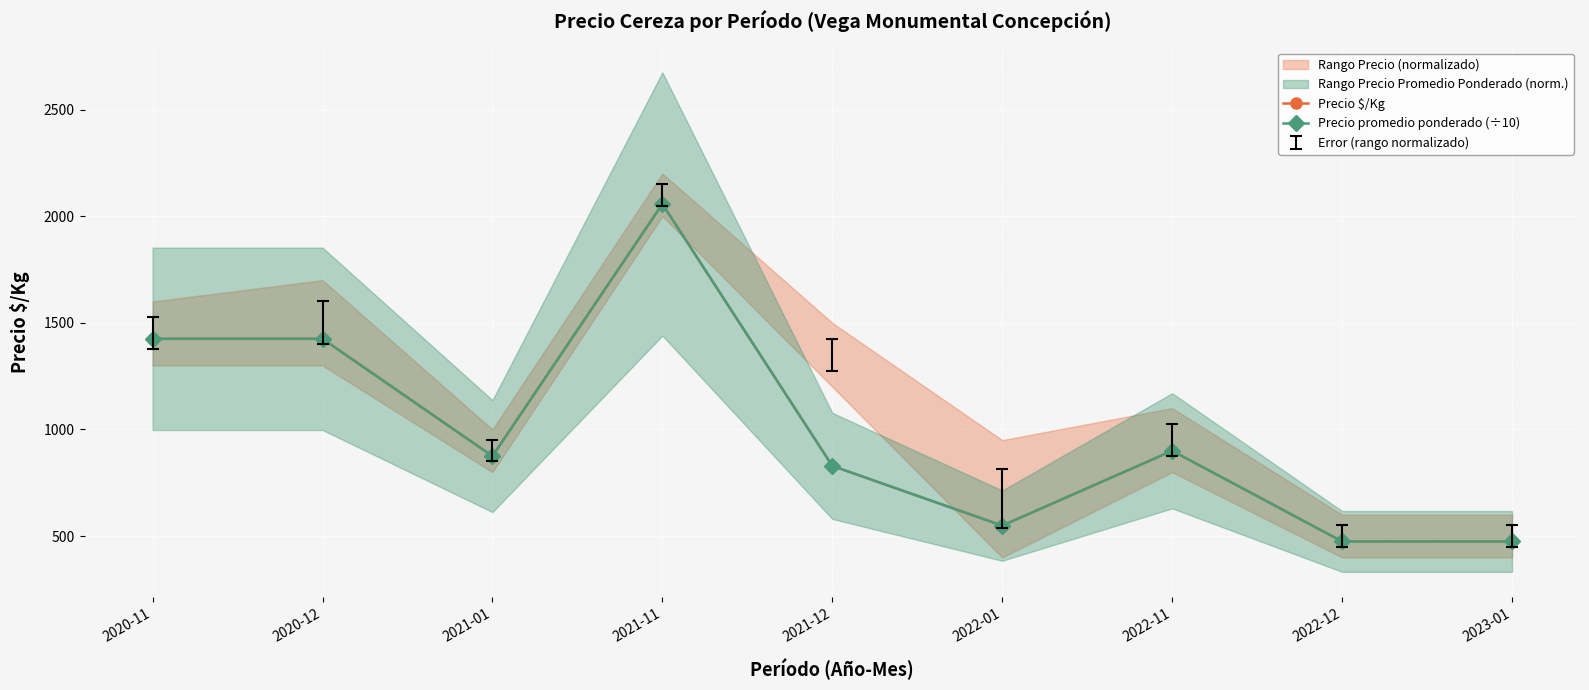

Reading left to right, what are all the values shown in this chart?

Precio $/Kg: 2020-11=1425.0	2020-12=1425.0	2021-01=875.0	2021-11=2057.0	2021-12=829.0	2022-01=549.0	2022-11=900.0	2022-12=475.0	2023-01=475.0
Precio promedio ponderado (÷10): 2020-11=1425.0	2020-12=1425.0	2021-01=875.0	2021-11=2057.1	2021-12=829.2	2022-01=549.2	2022-11=900.0	2022-12=475.0	2023-01=475.0